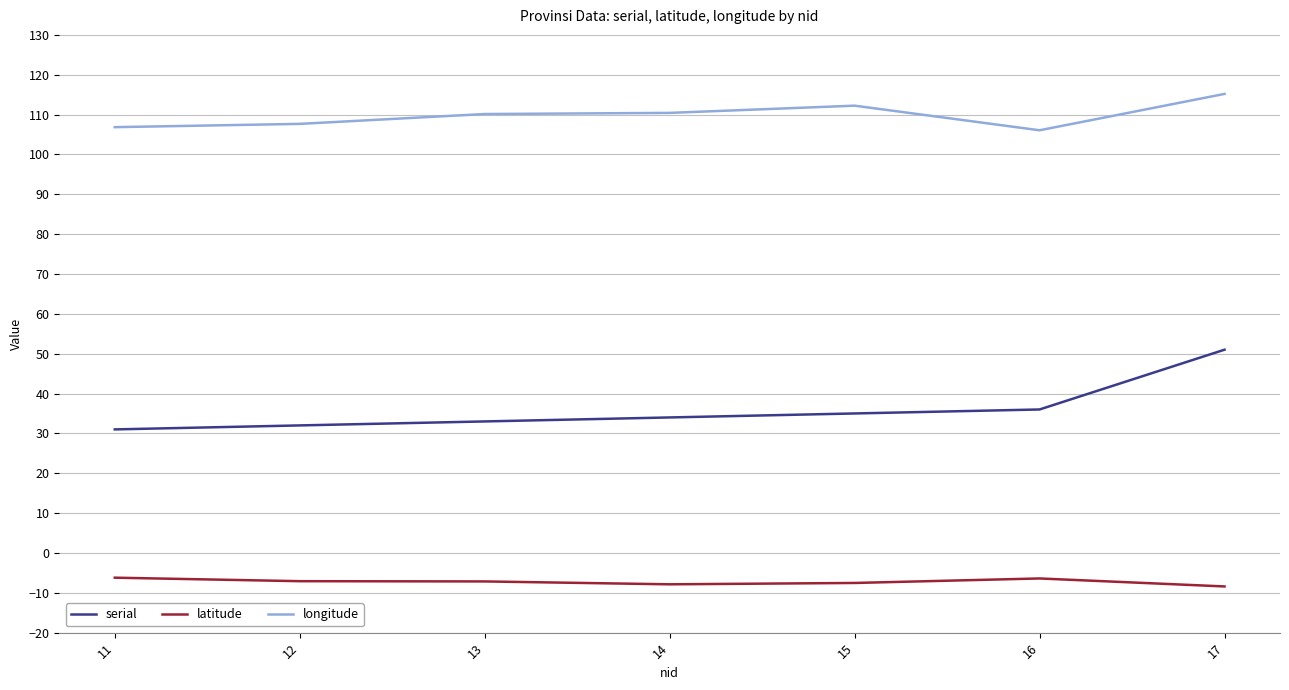

True or false: longitude has a value of 110.1 at 13.

True